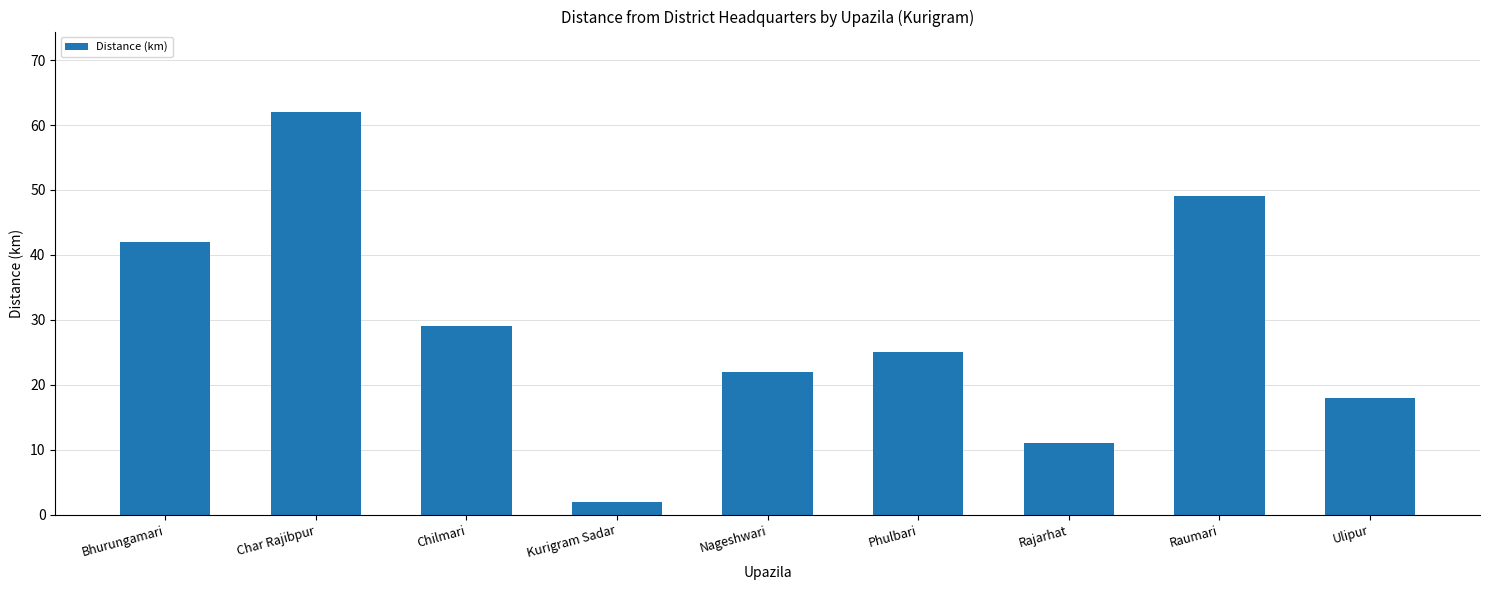

Reading left to right, transcribe all the data shown in this chart.

Bhurungamari=42	Char Rajibpur=62	Chilmari=29	Kurigram Sadar=2	Nageshwari=22	Phulbari=25	Rajarhat=11	Raumari=49	Ulipur=18